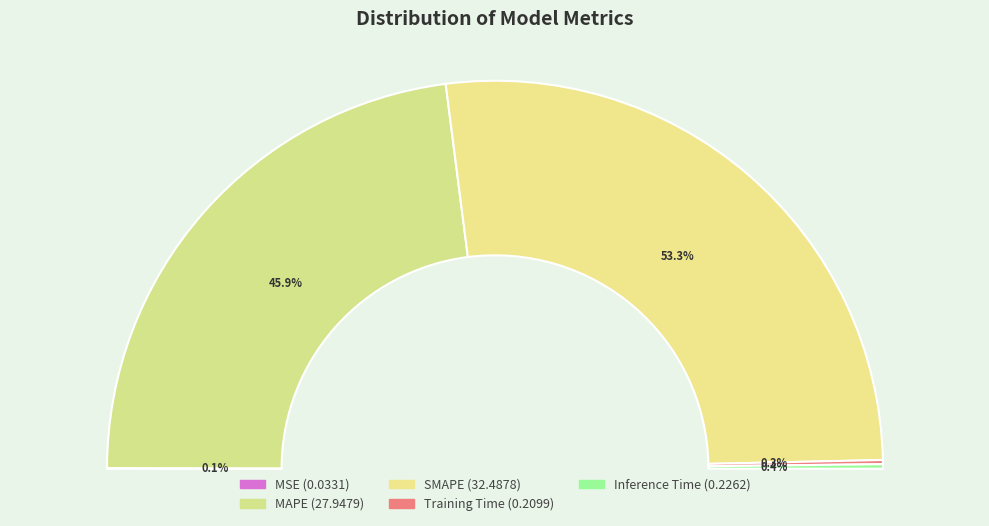

To the nearest percent, what is the combined percentage of MAPE and Inference Time?

46%